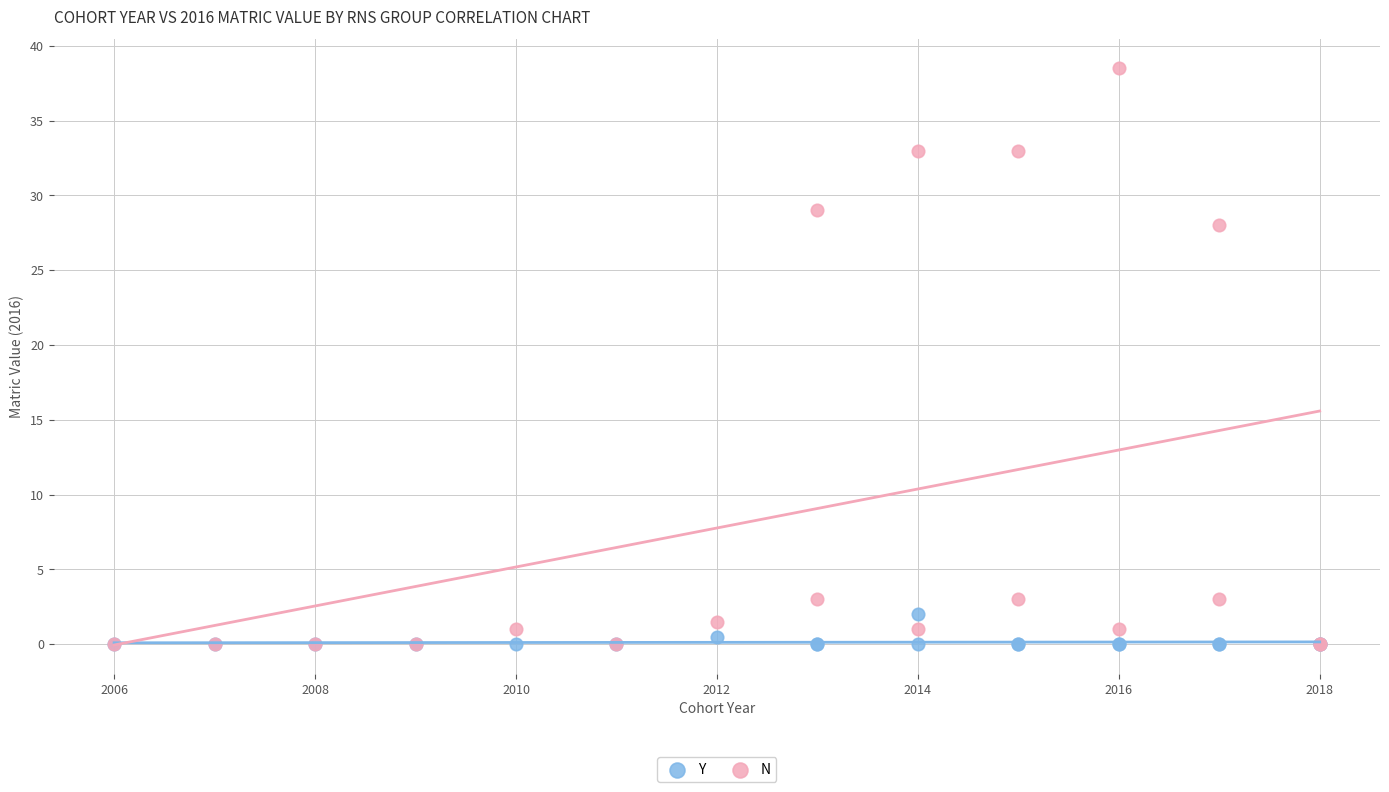

In the N series, what Y value is closest to 19?

28.0